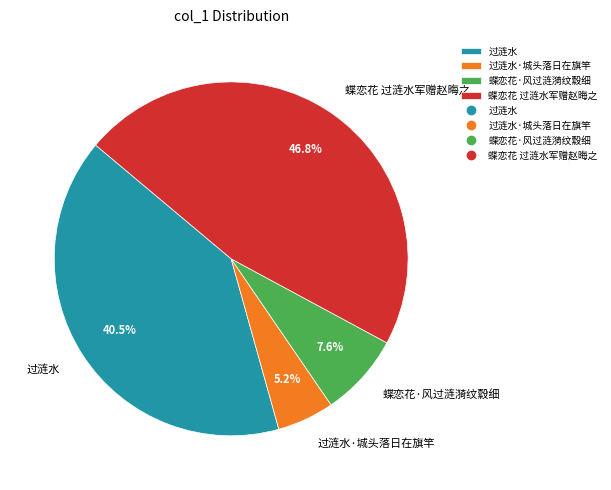

True or false: 过涟水·城头落日在旗竿 accounts for 5% of the total.

True